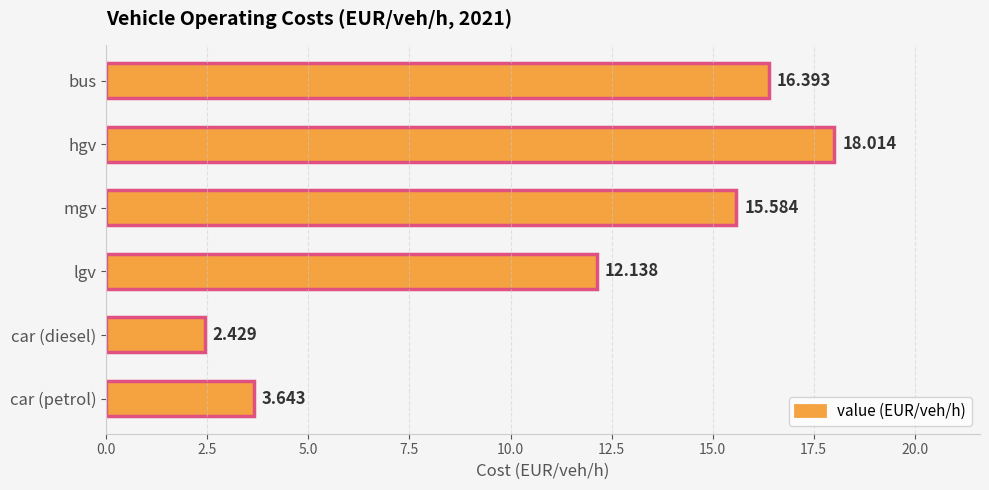

Rank the categories by value from highest to lowest.

hgv, bus, mgv, lgv, car (petrol), car (diesel)